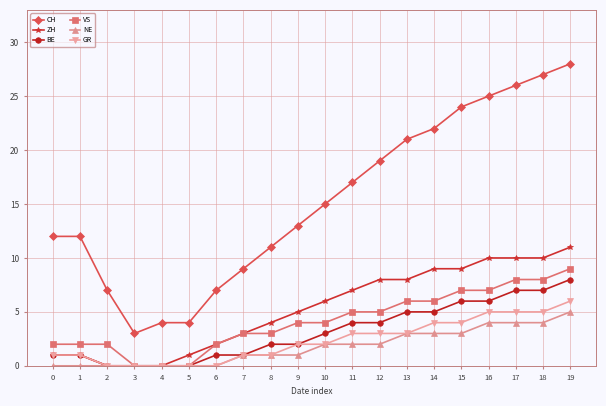

Is this an area chart (filled region under the line)?

No